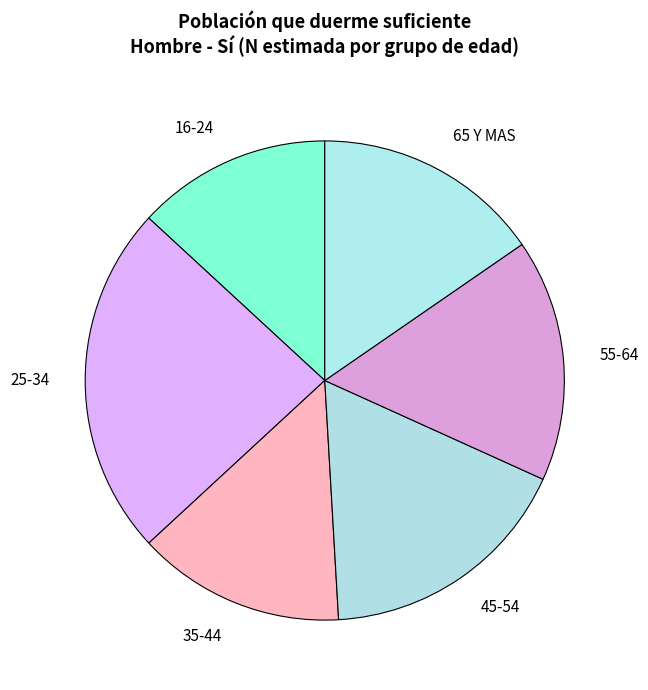

How many slices are in this pie chart?

6